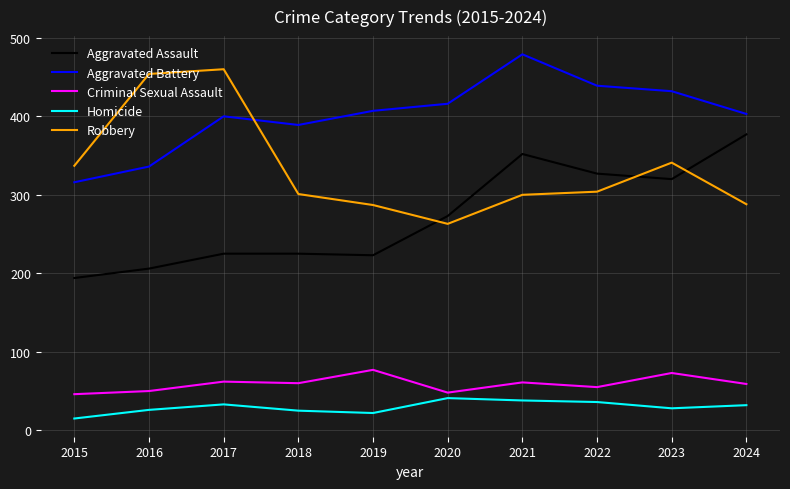

True or false: Robbery and Criminal Sexual Assault intersect in this chart.

False